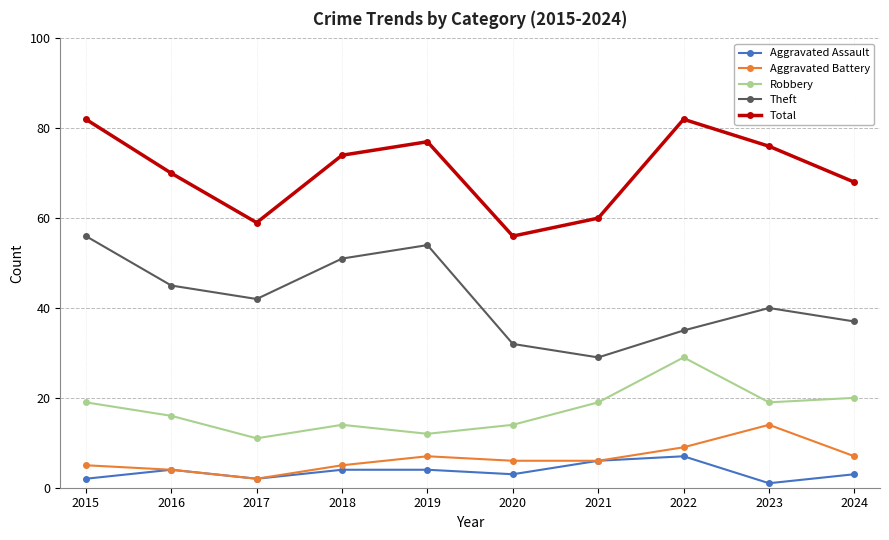

Rank the series by their maximum value, from lowest to highest.

Aggravated Assault, Aggravated Battery, Robbery, Theft, Total